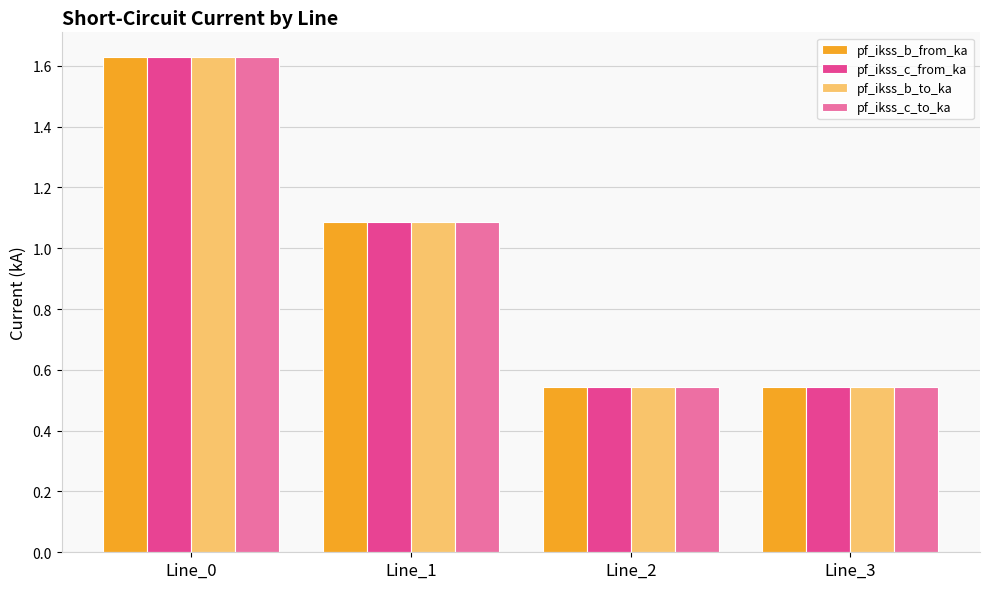

Is the value of pf_ikss_b_from_ka at Line_3 greater than the value of pf_ikss_b_to_ka at Line_1?

No